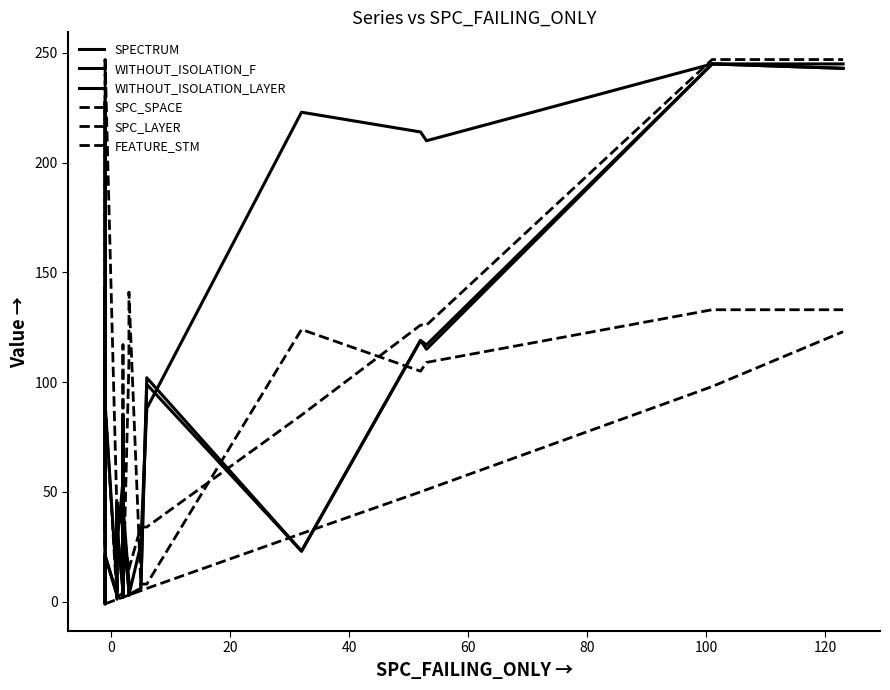

What is the value of the SPC_LAYER point at the 19th from the left?

50